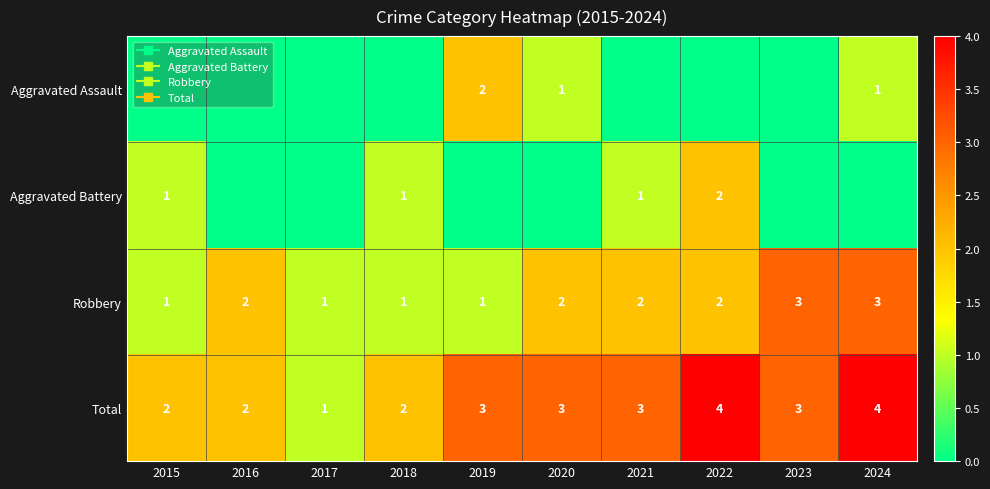

Which category has the lowest value across all series?

2015